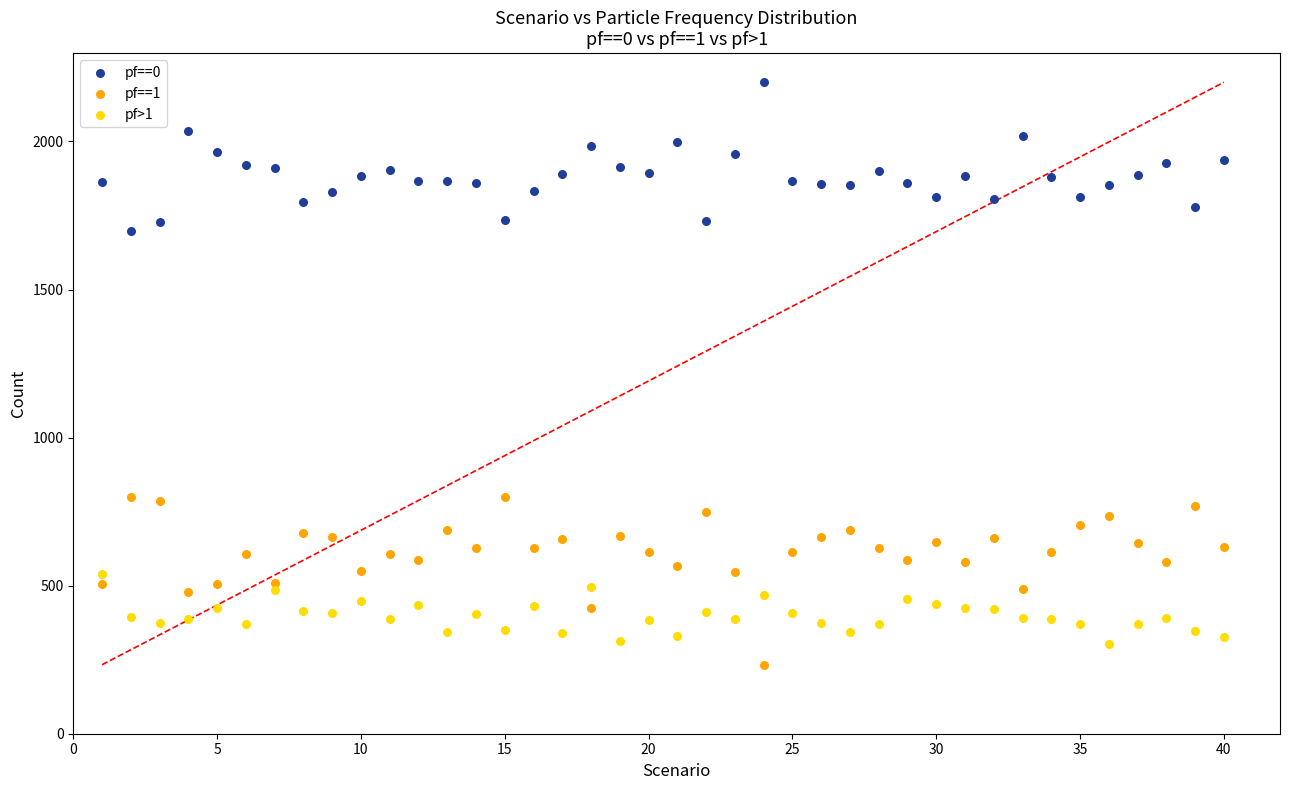

Which series has the widest spread of Y values?

pf==1